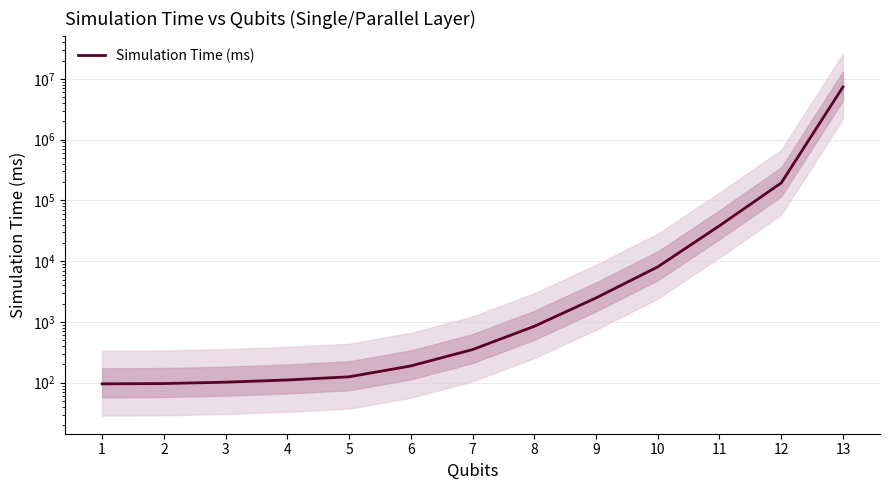

True or false: the data shows 102.1 at 3.

True